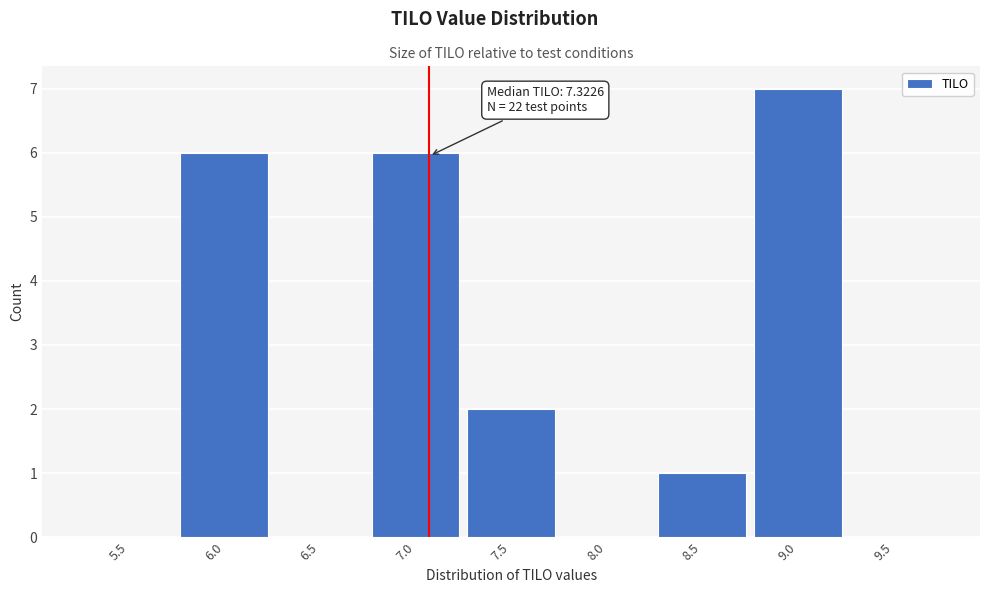

Reading right to left, what are all the values shown in this chart?

9.5=0	9.0=7	8.5=1	8.0=0	7.5=2	7.0=6	6.5=0	6.0=6	5.5=0